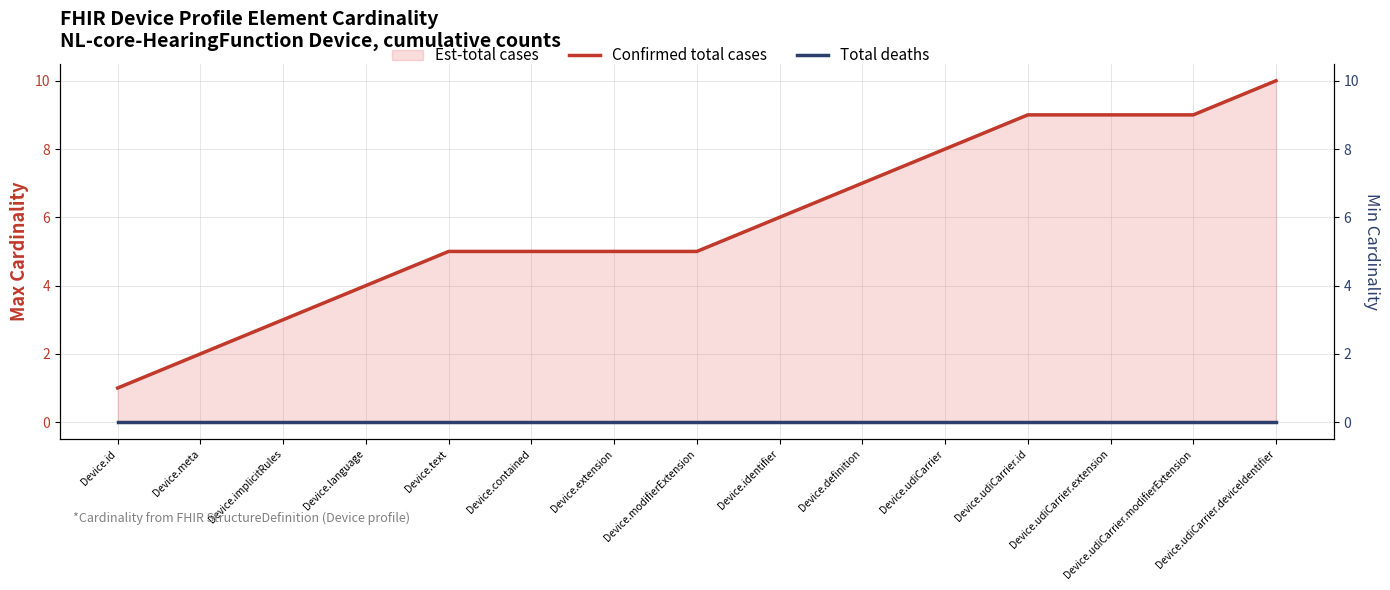

What is the label of the 4th point from the left?

Device.language